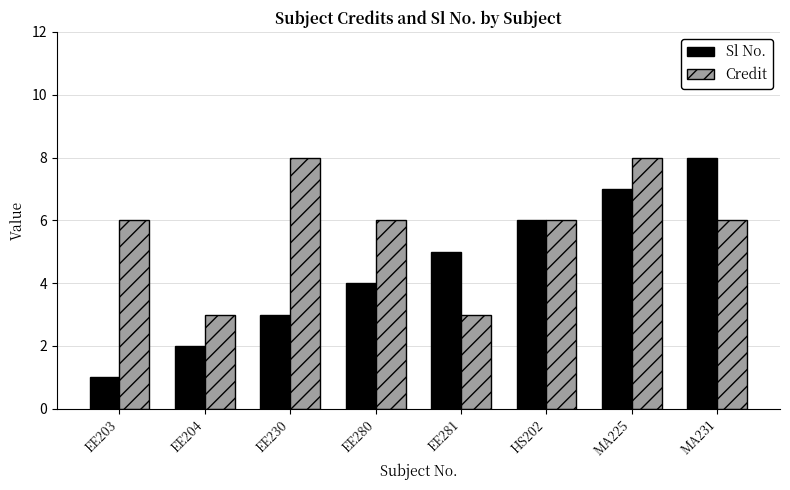

At which category is the sum across all series the highest?

MA225